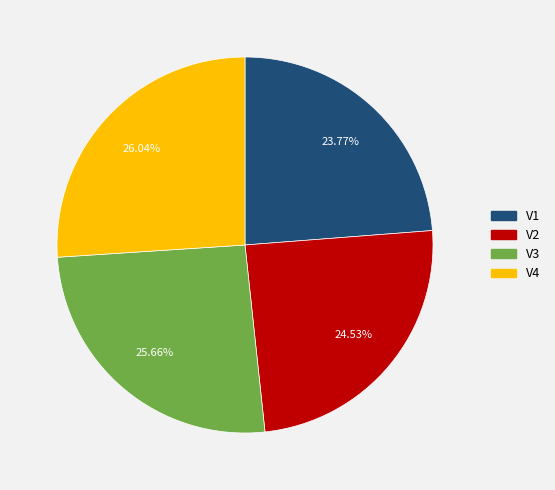

What portion of the pie excludes V3?

74.3%